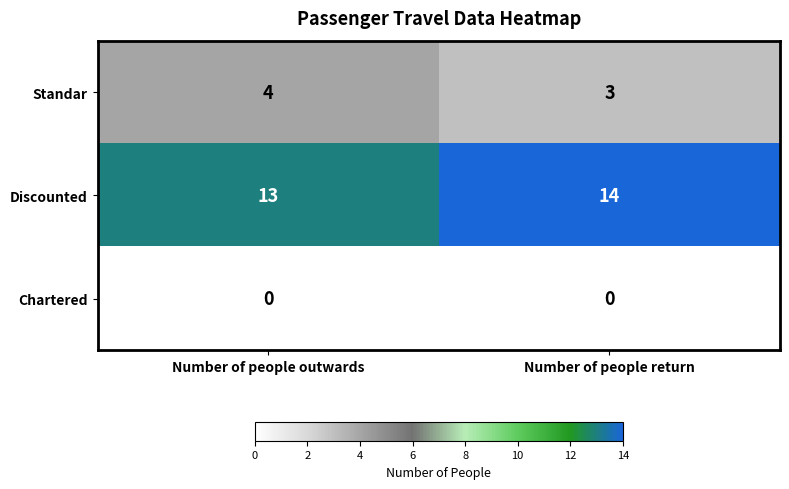

What is the spread (max minus min) of values at Number of people outwards?

13